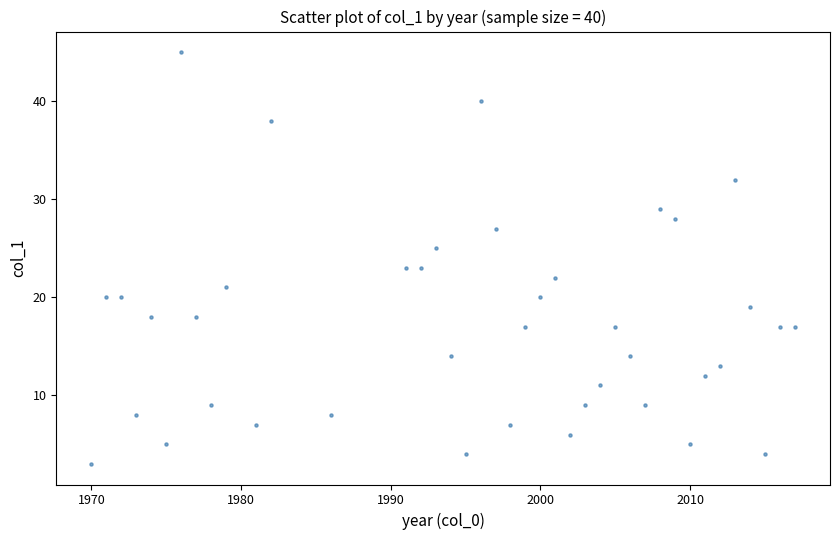

What is the range of X values (max minus min)?

47